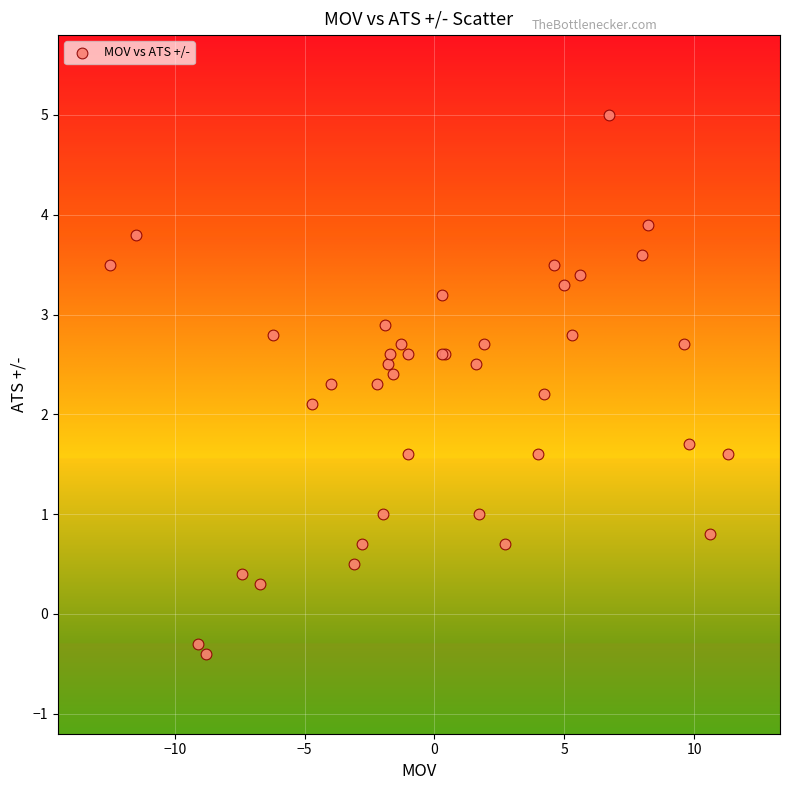

What Y value in the scatter plot is closest to 2?

2.1